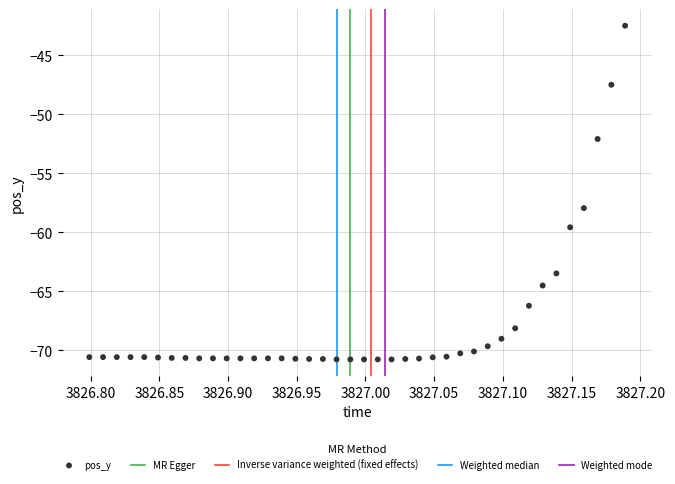

What Y value in the scatter plot is closest to -56?

-58.0